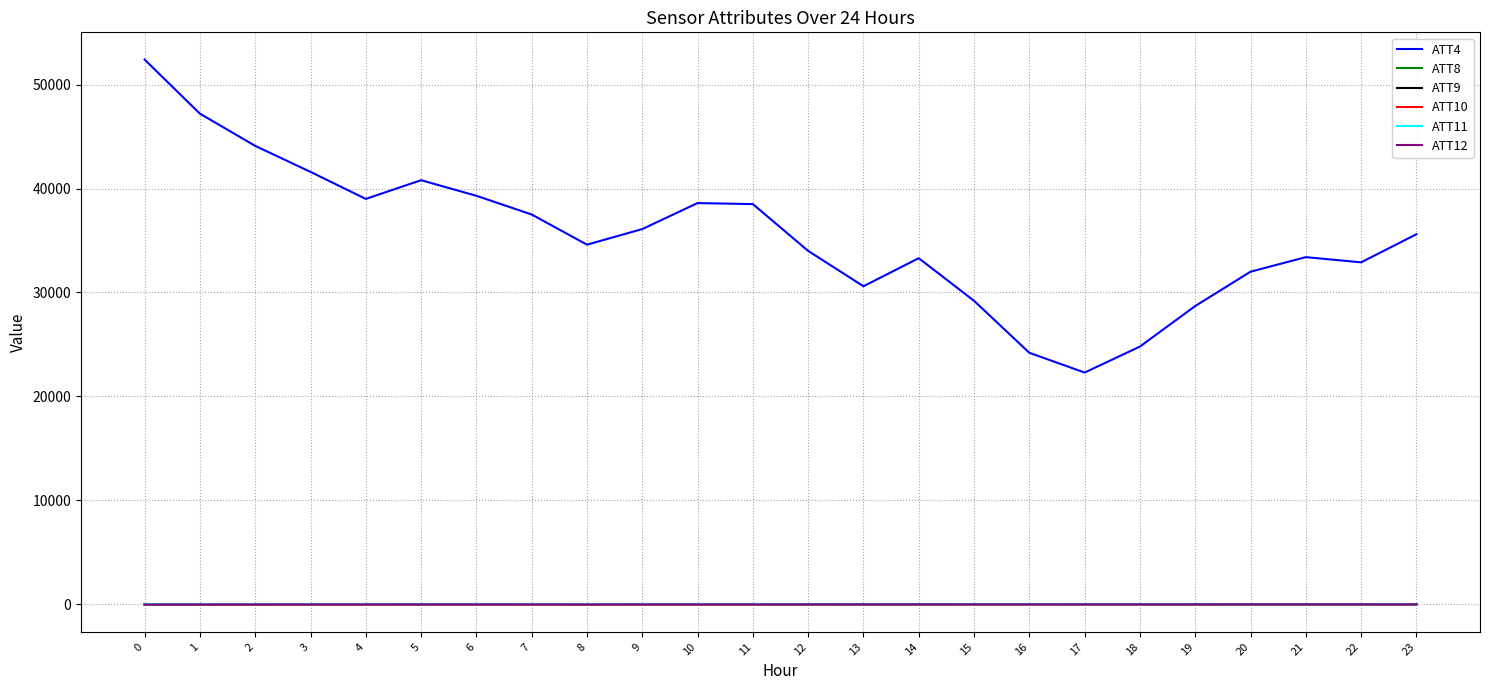

What is the difference between the maximum and minimum values in the ATT8 series?

6.9